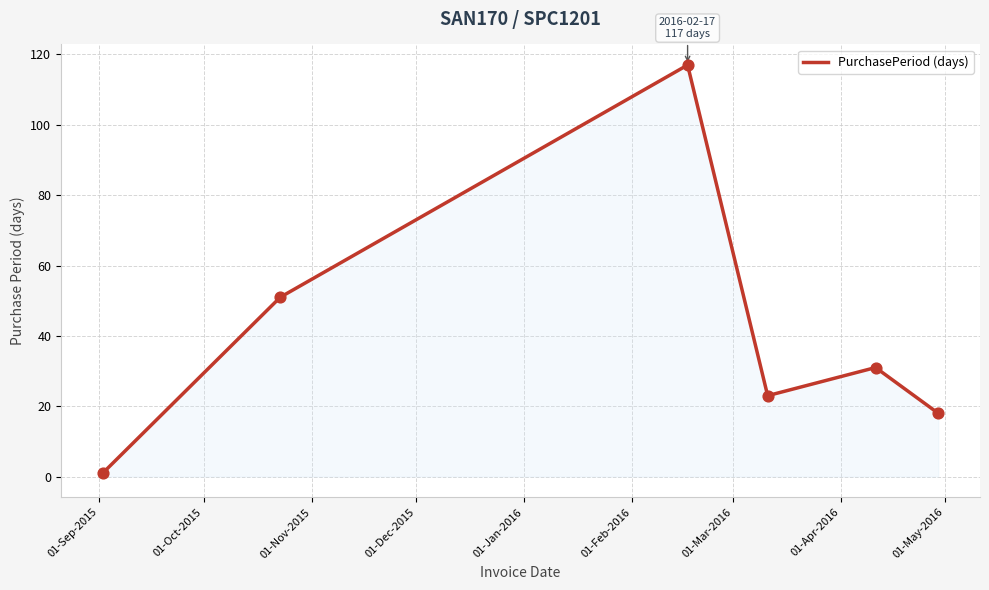

What is the greatest value displayed?

117